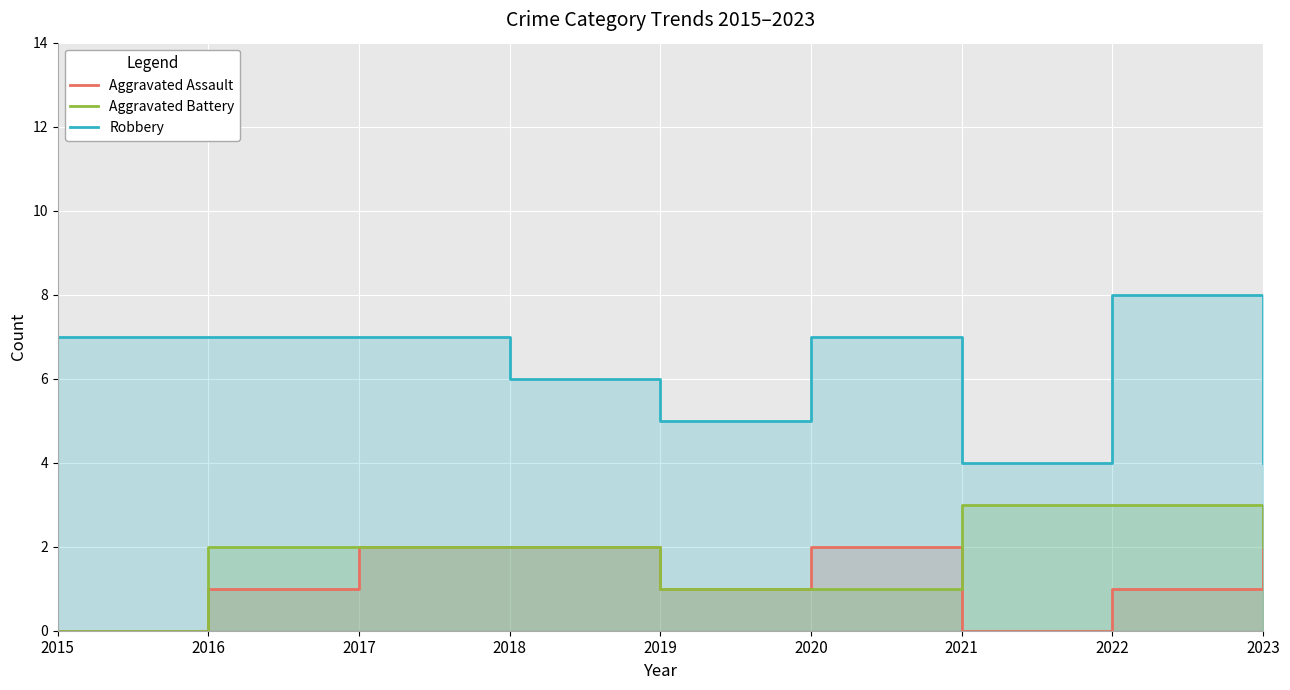

List the series in order of their peak value, lowest first.

Aggravated Assault, Aggravated Battery, Robbery